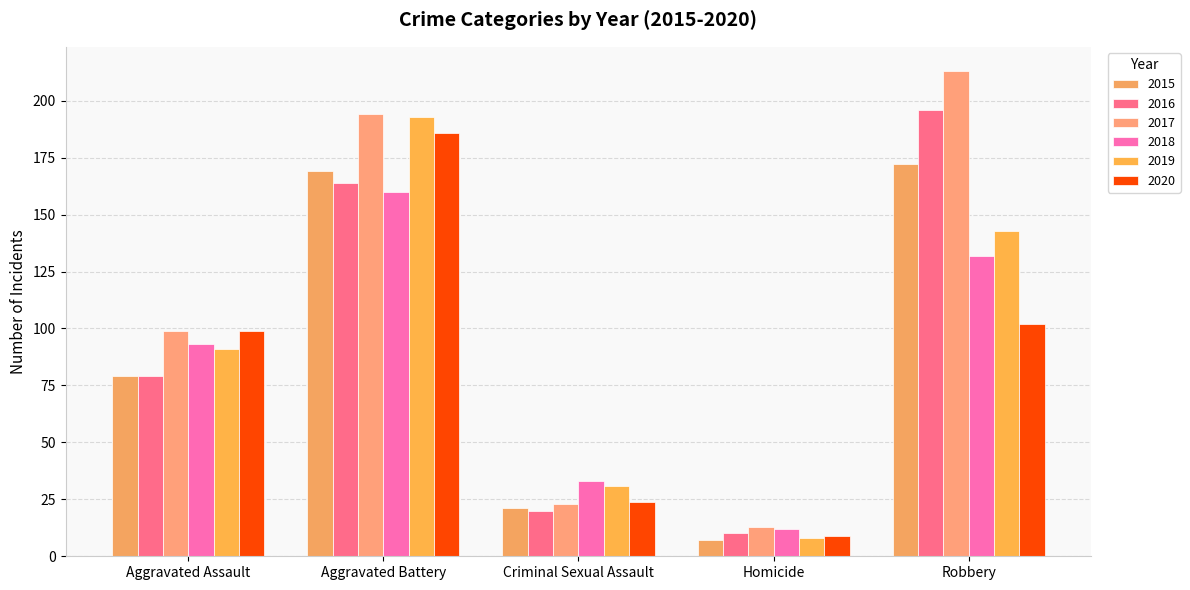

What position from the right is Aggravated Battery?

4